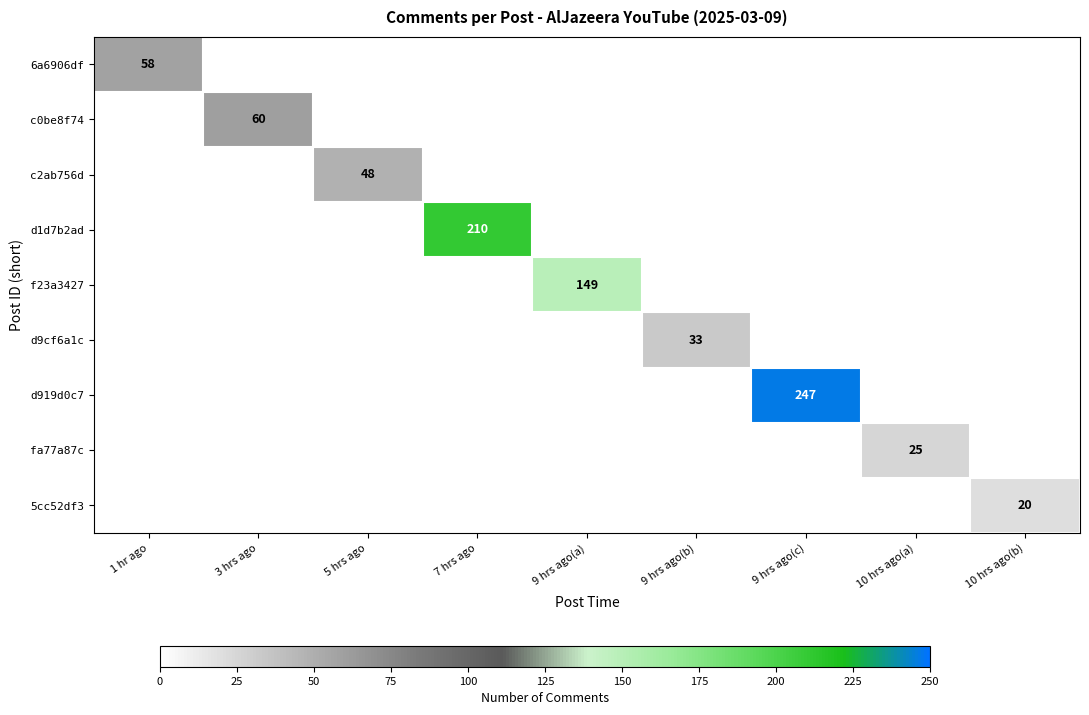

Which has a higher value, 9 hrs ago(c) or 10 hrs ago(a)?

9 hrs ago(c)